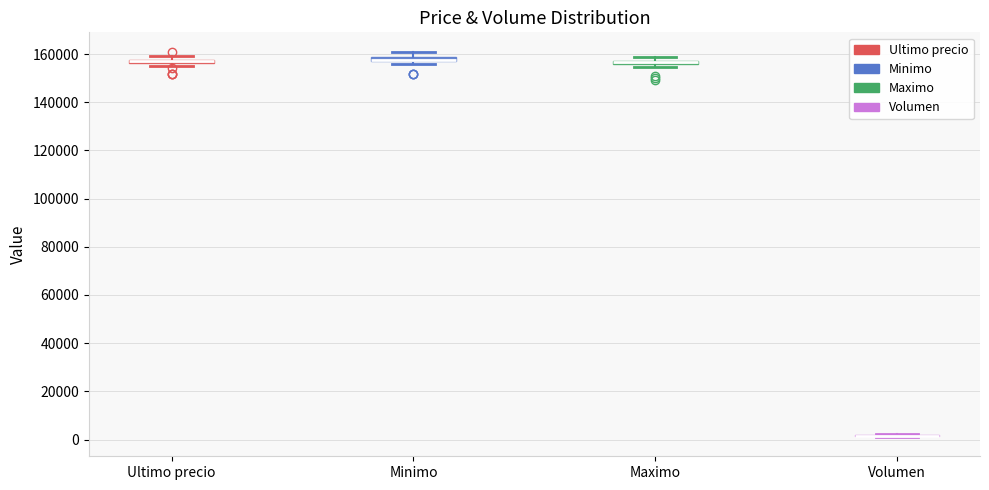

Where is the upper edge of the box for Ultimo precio on the y-axis? The values are not printed on the chart, so give them approximately, as read against the axis.

158000